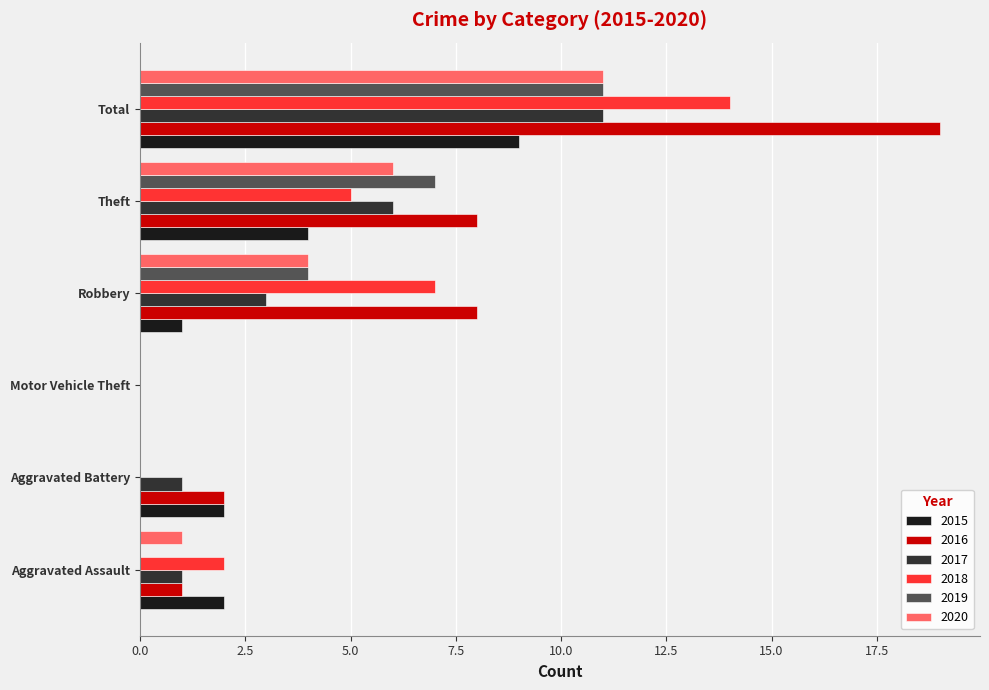

Is the value of 2015 at Total greater than the value of 2016 at Robbery?

Yes